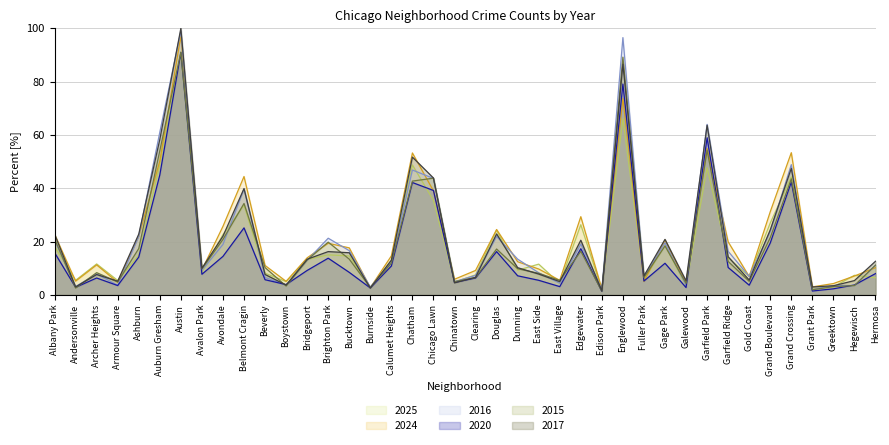

What is the difference between the maximum and minimum values in the 2020 series?

89.6